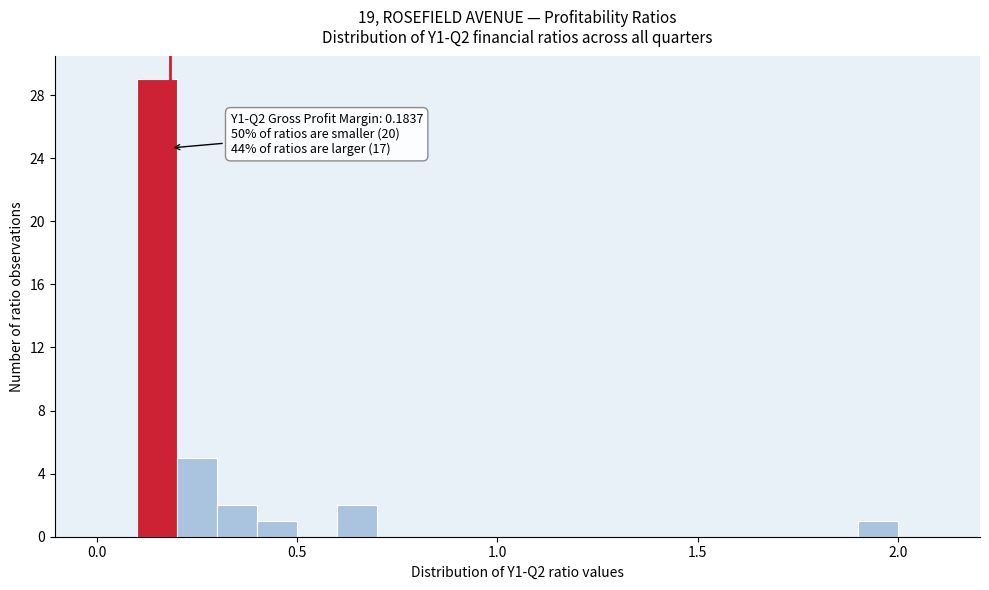

Around what value on the x-axis is the tallest bar? Give the approximate position of its centre, as read against the axis.

0.15